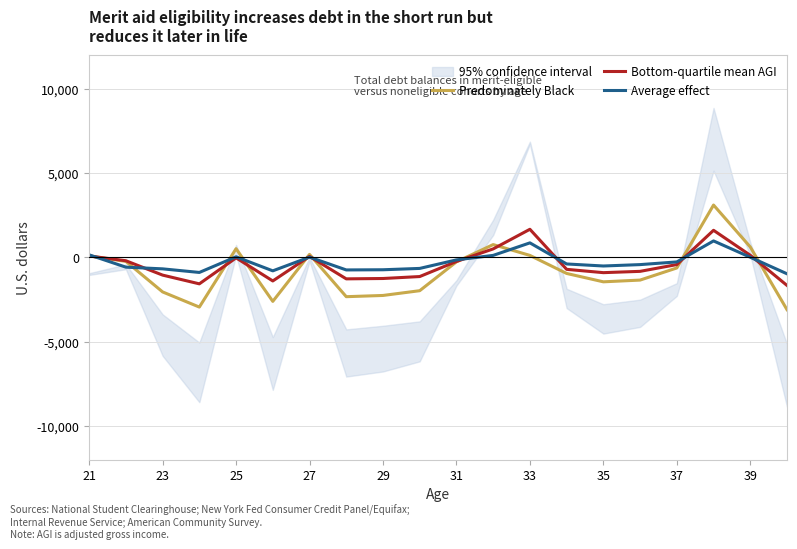

What is the maximum value for Bottom-quartile mean AGI?

1664.5